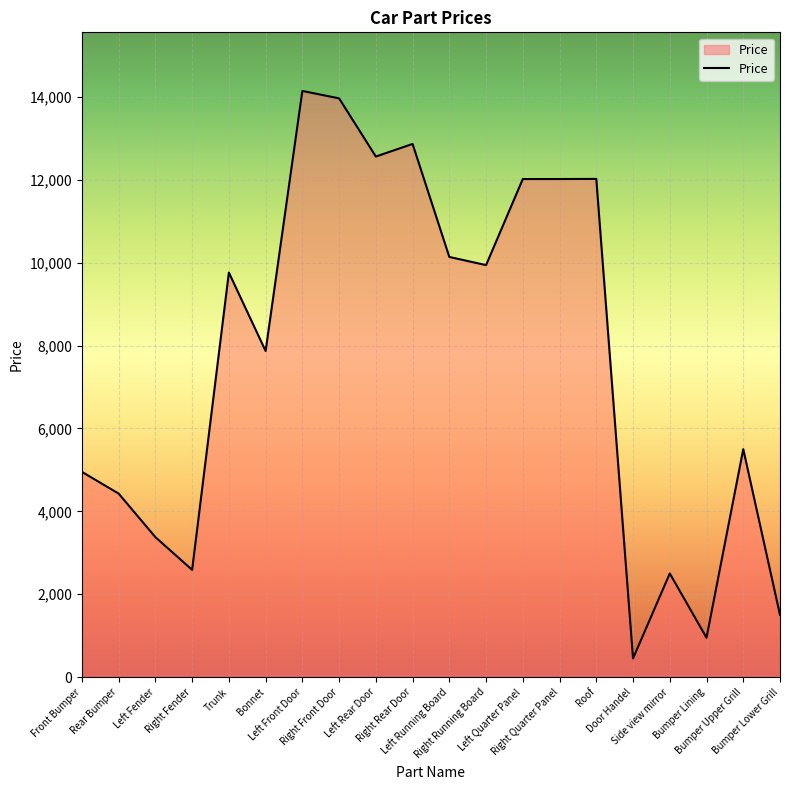

What is the smallest value displayed?

450